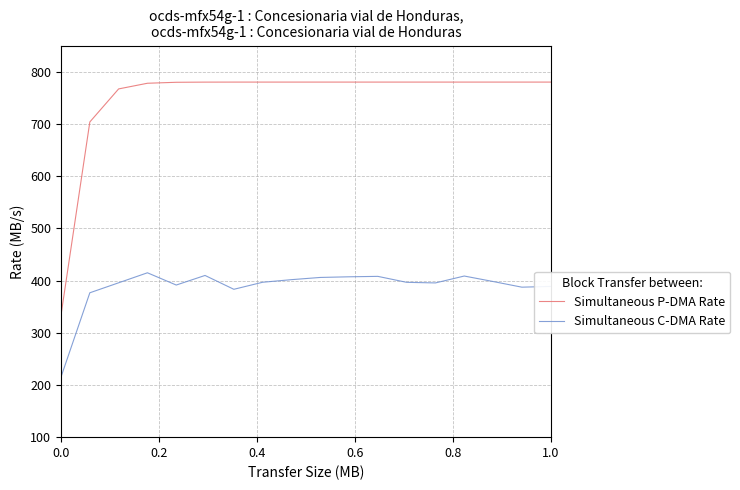

Which series has the largest range (max minus min)?

Simultaneous P-DMA Rate